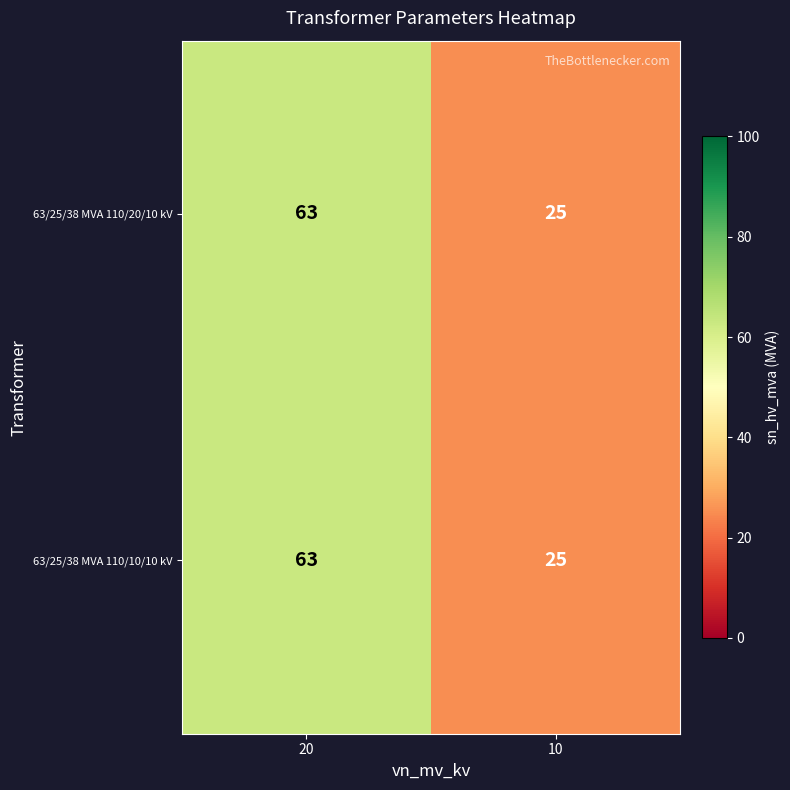

What is the approximate value of 63/25/38 MVA 110/10/10 kV at 10, to the nearest 5?

25